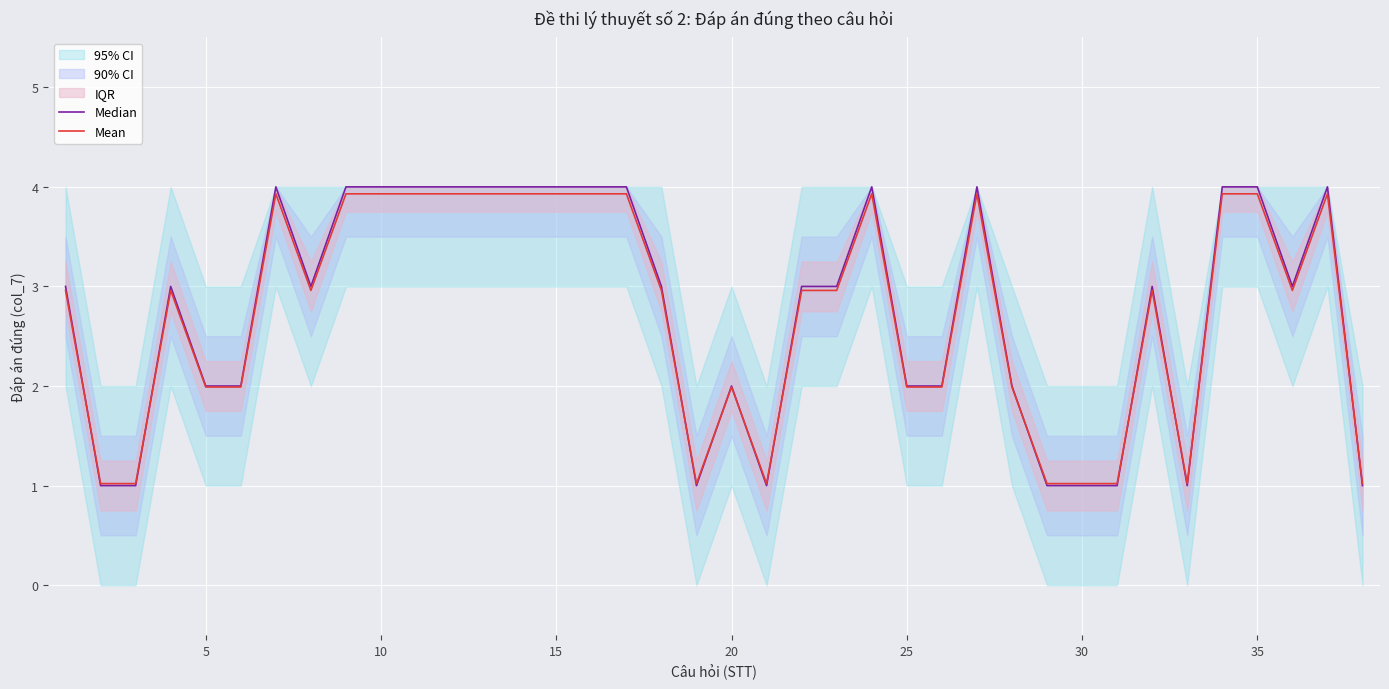

The value of Mean at 20 is 2.0. True or false?

True